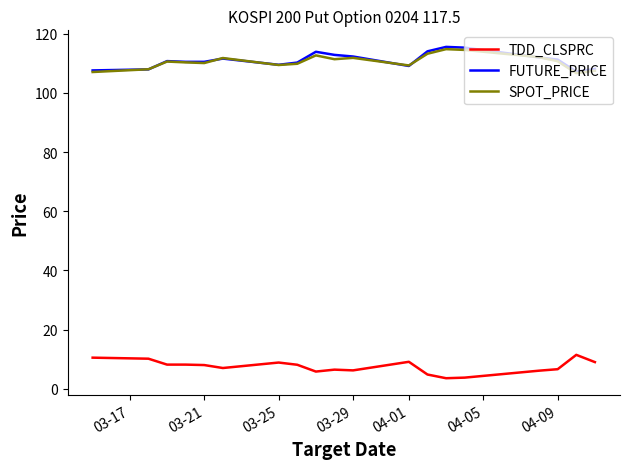

True or false: TDD_CLSPRC and FUTURE_PRICE cross at least once.

False